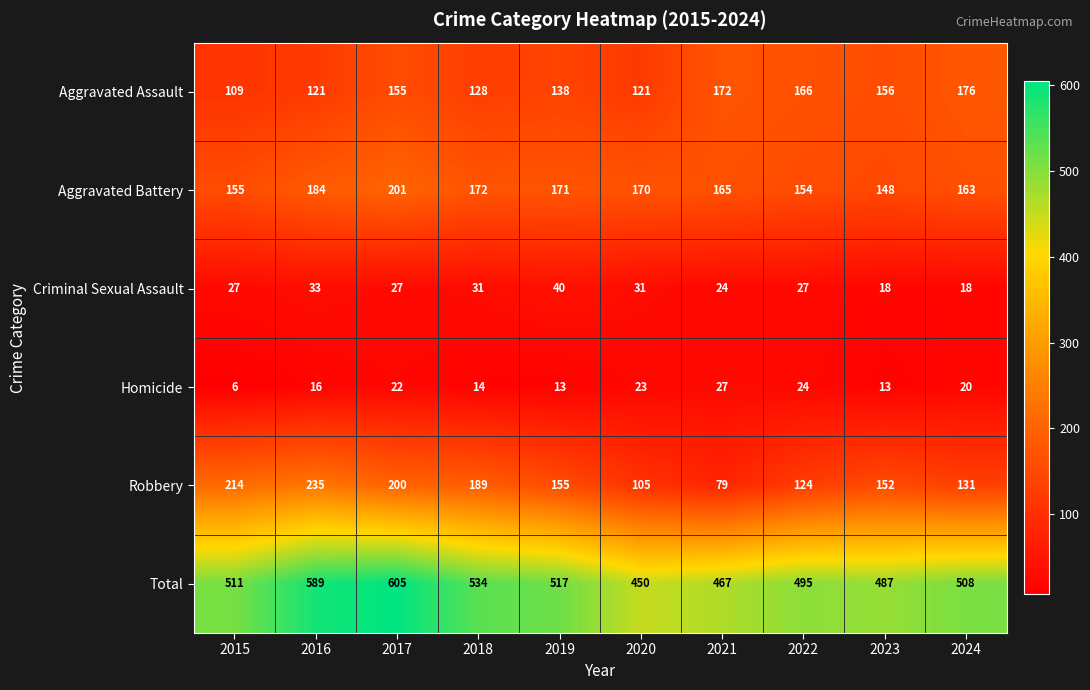

At which category is the sum across all series the highest?

2017